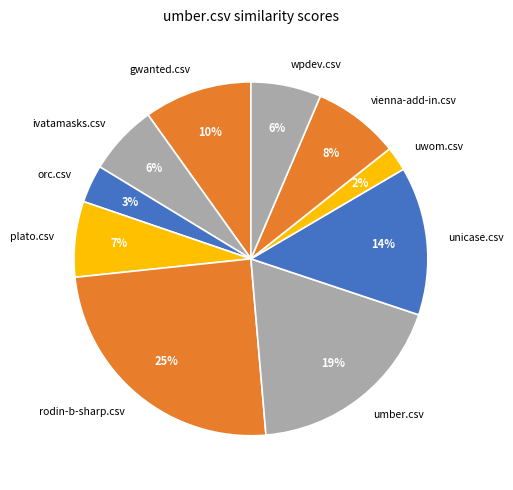

Combined, do wpdev.csv and vienna-add-in.csv account for over 50%?

No